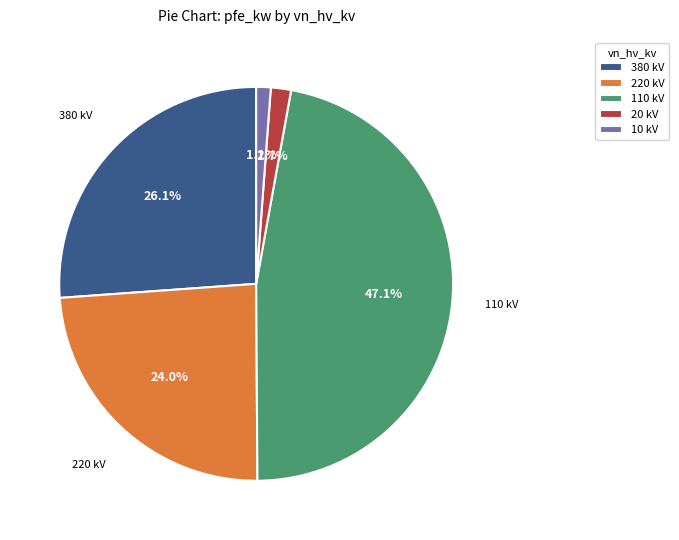

Is the sum of 220 kV and 10 kV greater than half?

No